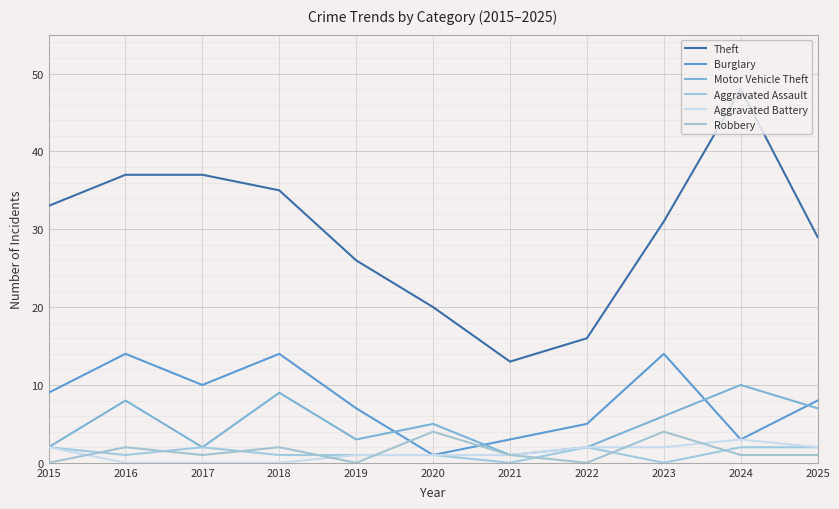

Where does the Aggravated Assault series first go above 1?

2015